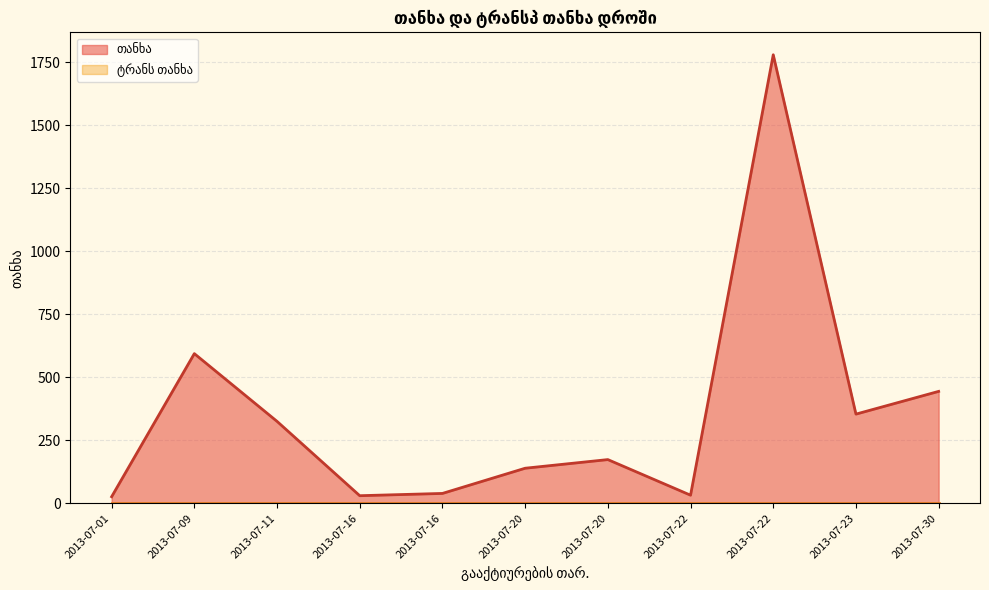

Rank the series by their maximum value, from lowest to highest.

ტრანს თანხა, თანხა